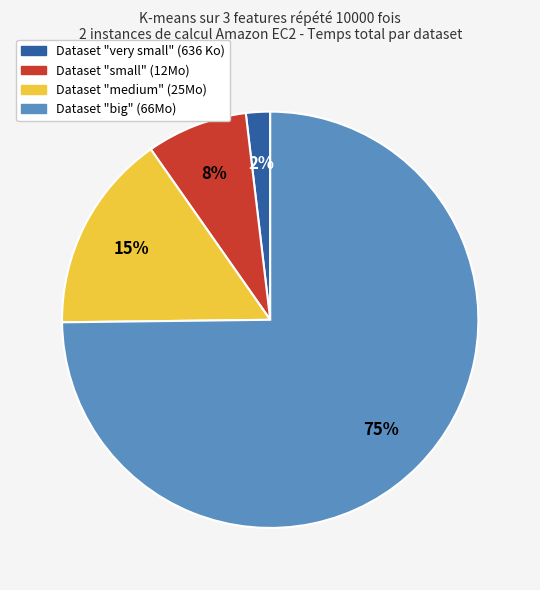

How many segments does this pie chart have?

4